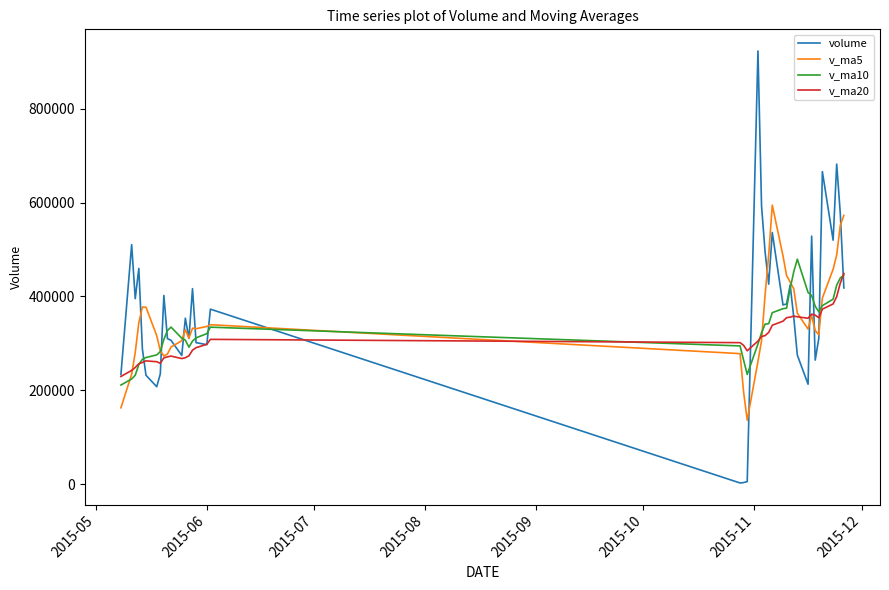

What is the greatest value displayed?

923267.9